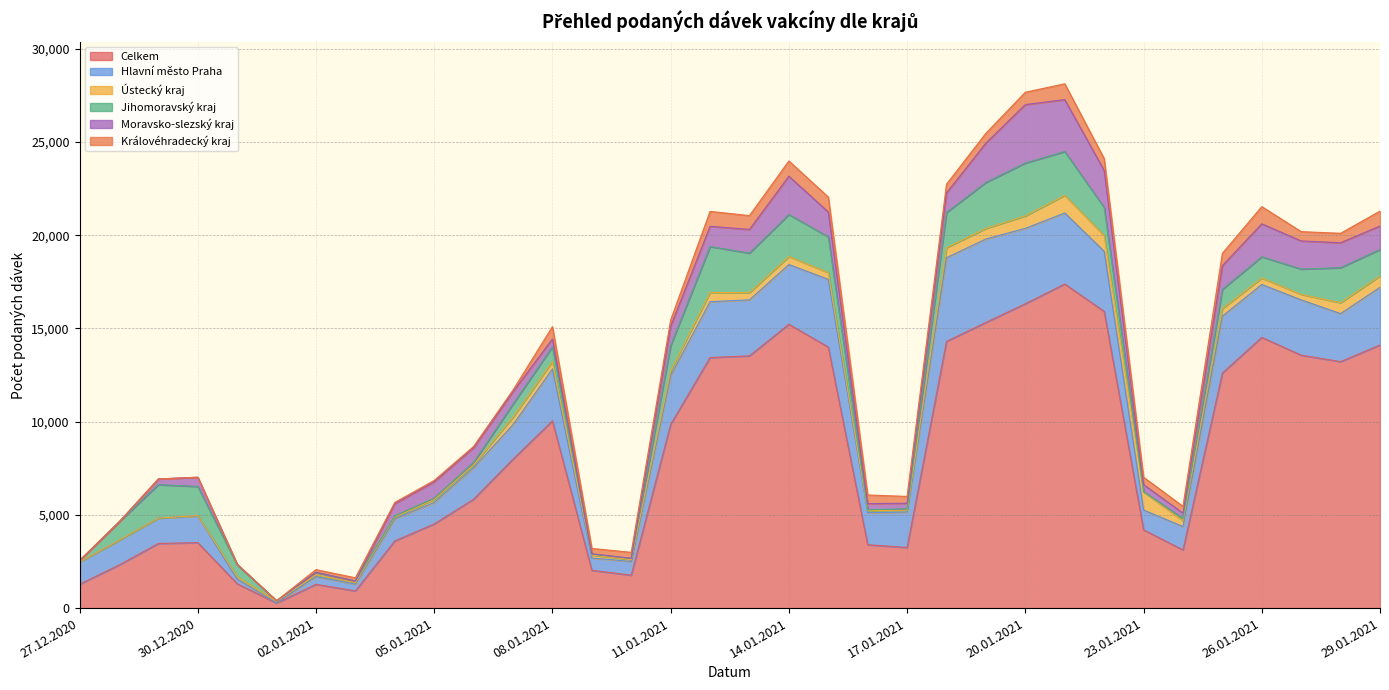

What are all the series names shown in the legend?

Celkem, Hlavní město Praha, Ústecký kraj, Jihomoravský kraj, Moravsko-slezský kraj, Královéhradecký kraj